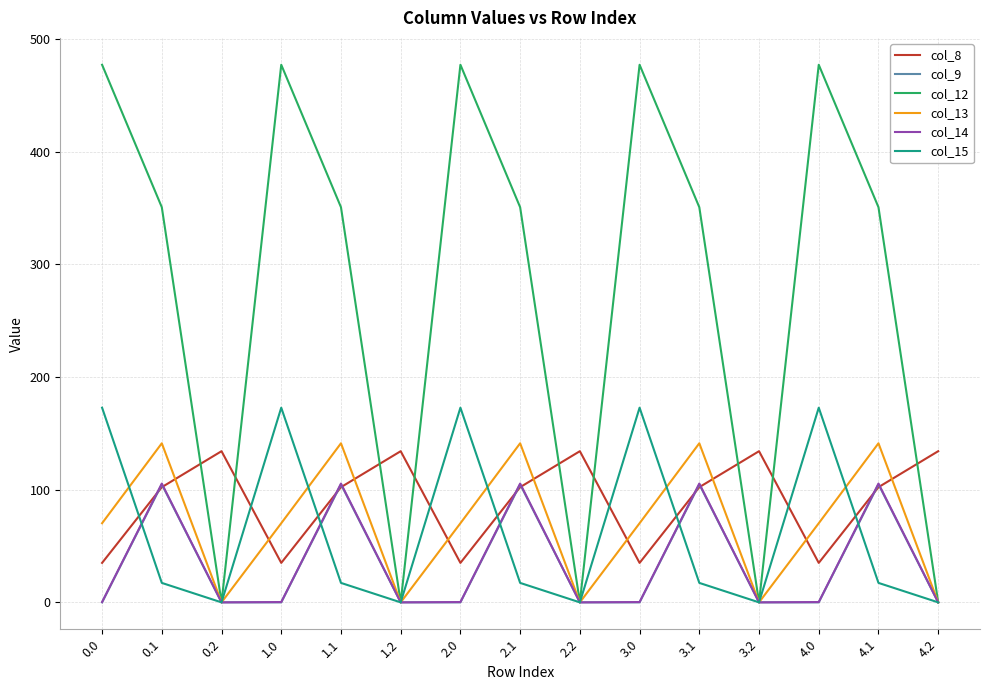

The value of col_8 at 1.2 is 222.0. True or false?

False